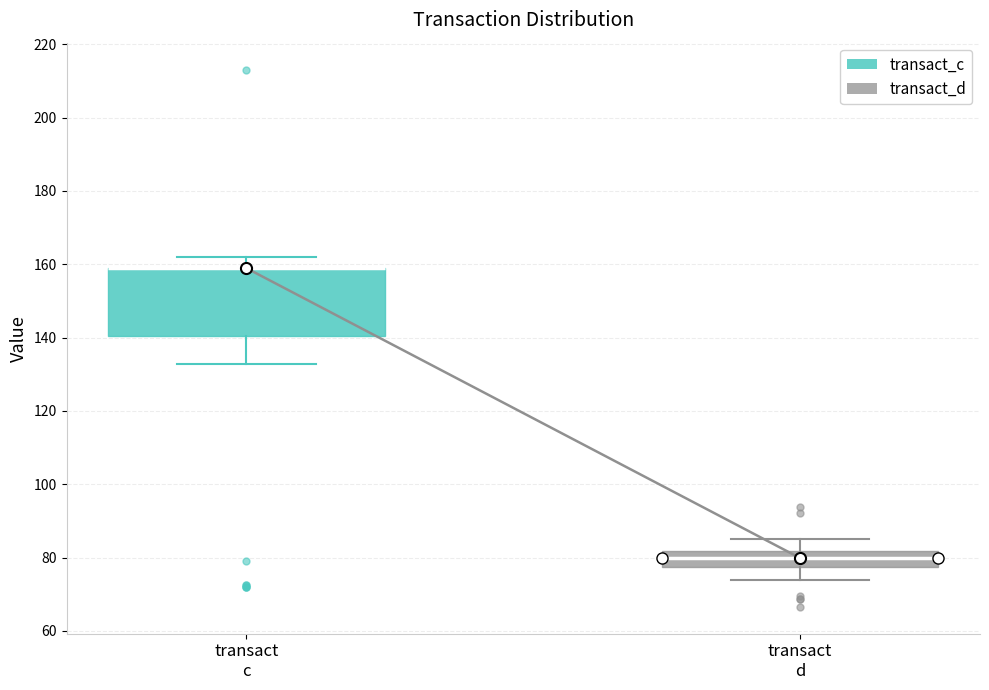

Reading left to right, transcribe this box plot: for each box, give where its median line is, the range the box spans, and where its two whiskers end, as read against the y-axis. The values are not printed on the chart, so give them approximately, as read against the axis.

transact c: median 158 (drawn on the box's upper edge), box 140 to 160, whiskers 132 to 162
transact d: median 80, box 78 to 82, whiskers 74 to 86